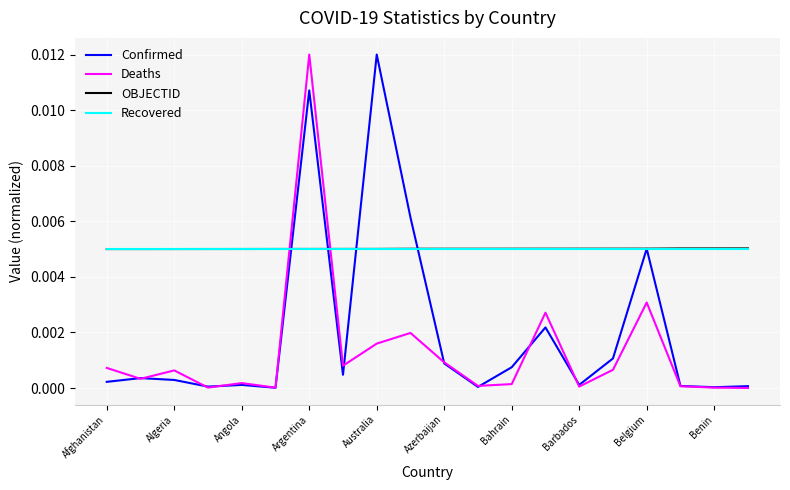

After their last crossing, which series has the higher values: Deaths or OBJECTID?

OBJECTID